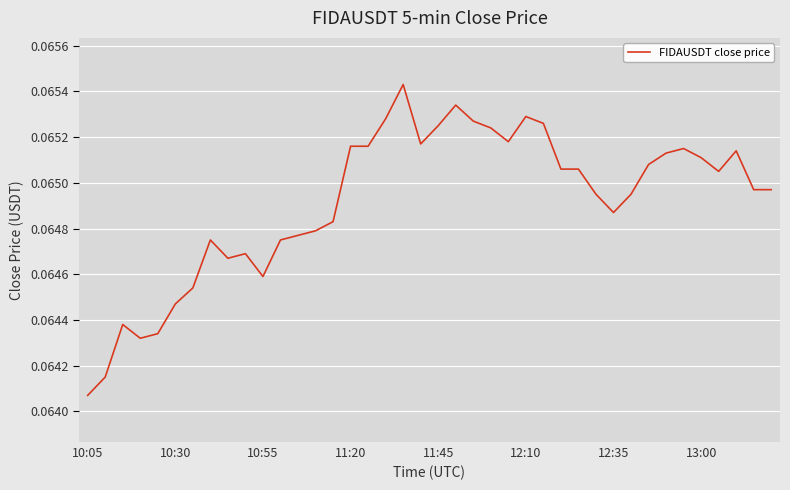

At which label is the value closest to 0?

10:05